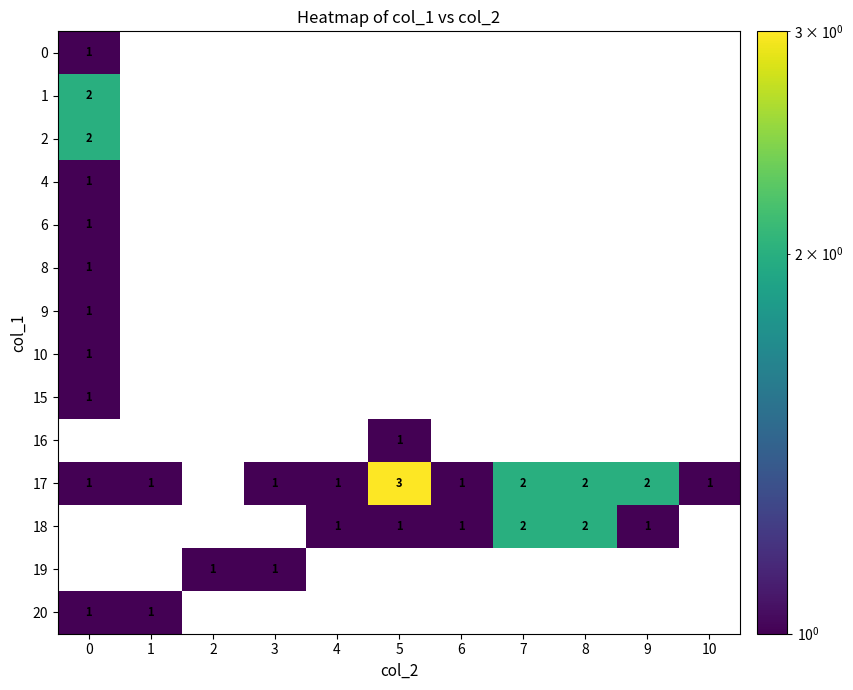

The 18 series shows 1 at 5. True or false?

True